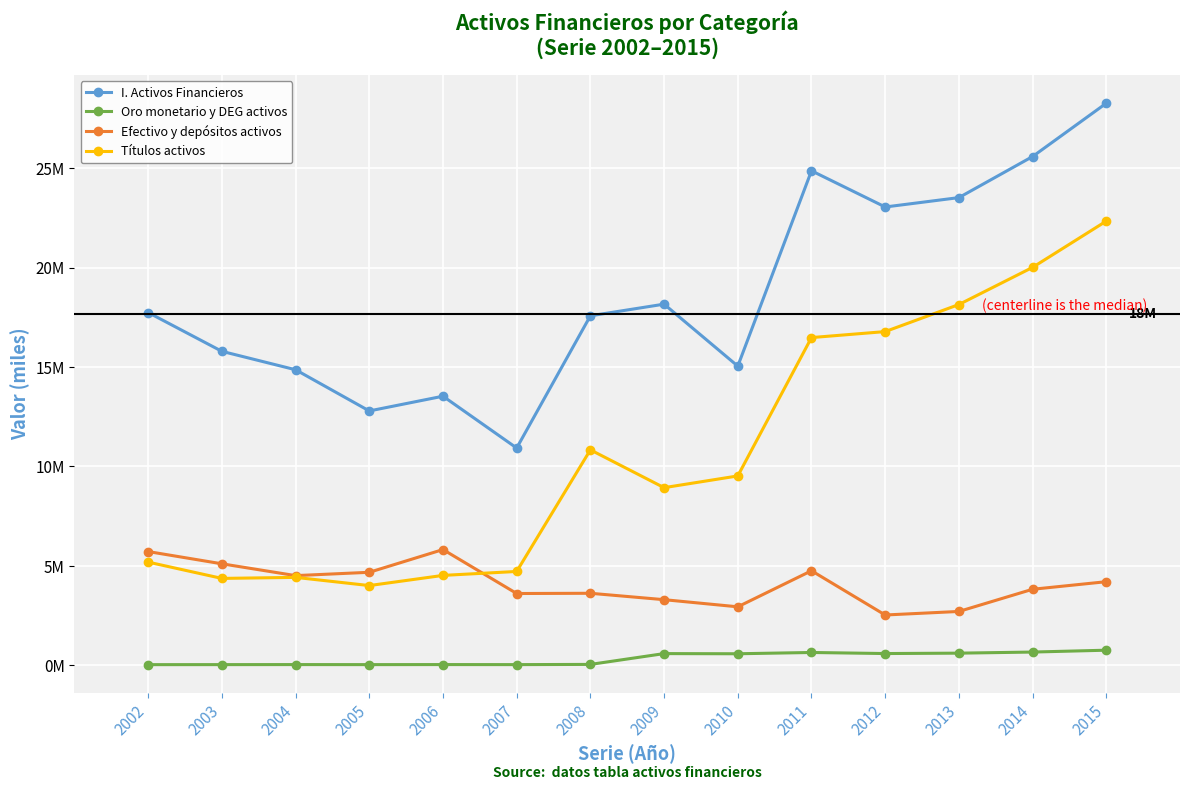

List the series in order of their overall mean, lowest first.

Oro monetario y DEG activos, Efectivo y depósitos activos, Títulos activos, I. Activos Financieros